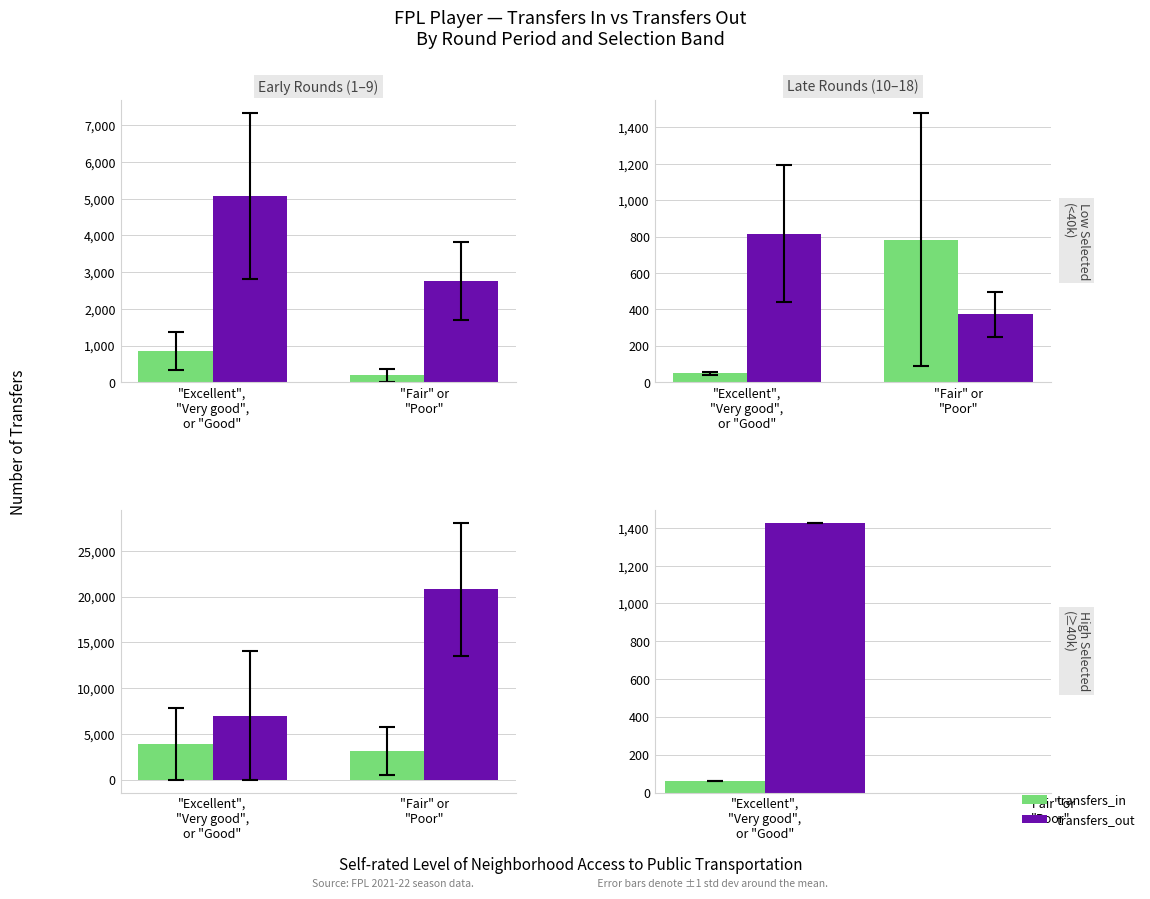

Which has a higher value, "Fair" or
"Poor" or "Excellent",
"Very good",
or "Good"?

"Excellent",
"Very good",
or "Good"